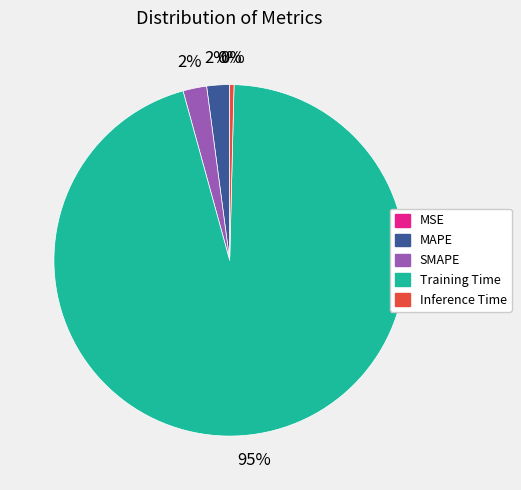

Which slice represents more than half of the pie?

Training Time